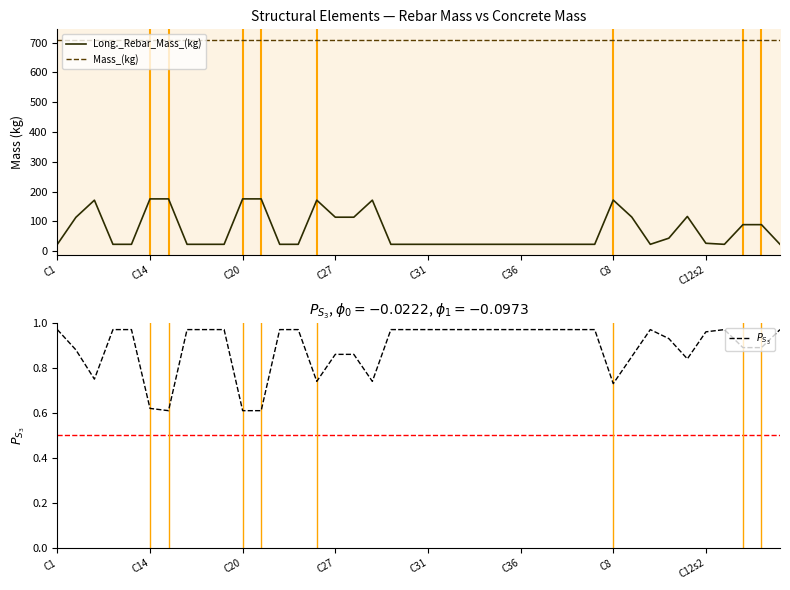

What is the total value across all series at C31?

733.8